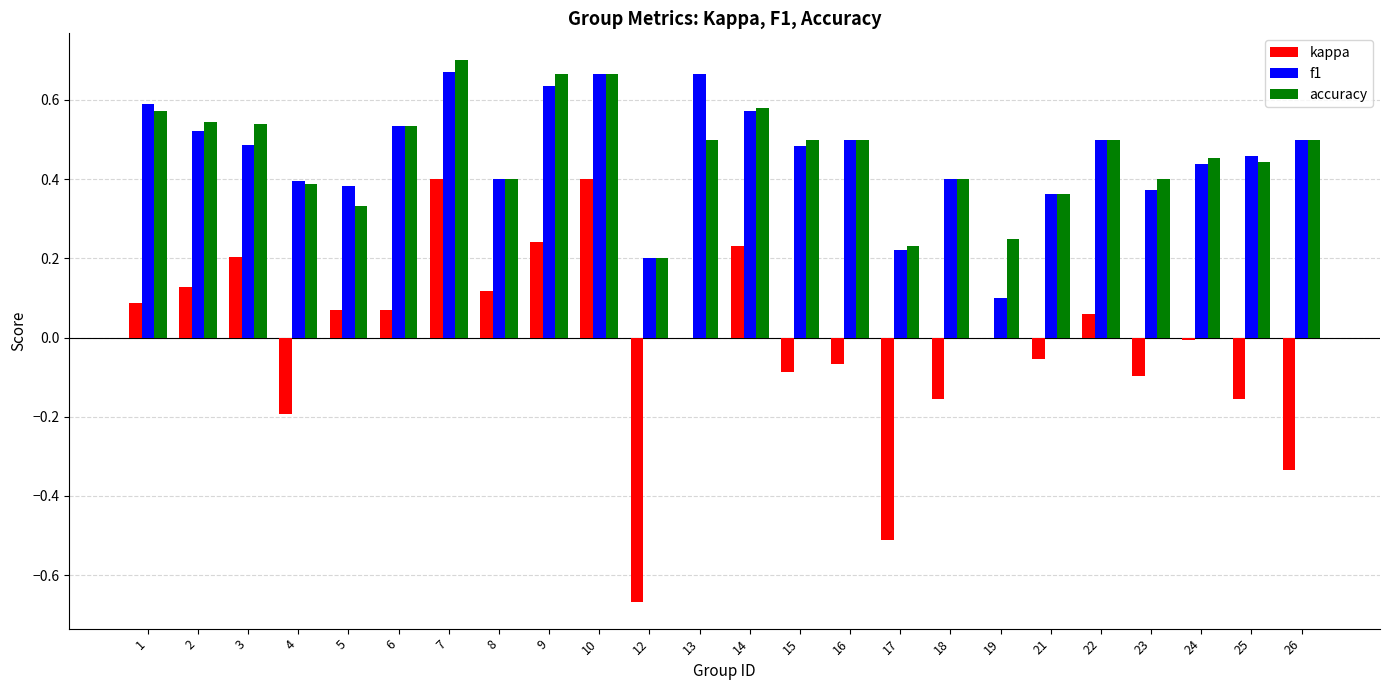

How many categories are shown in the chart?

24